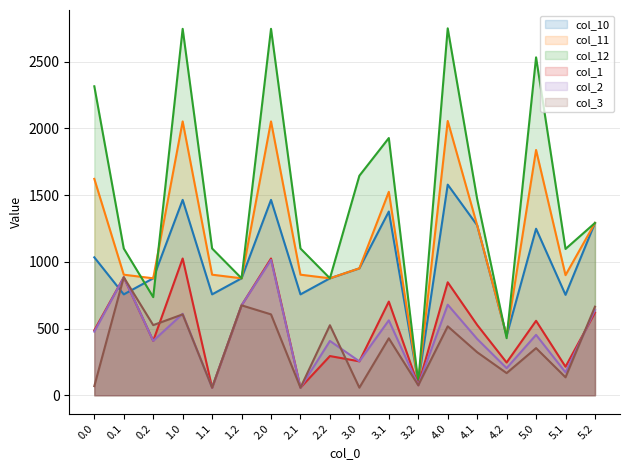

How many data points in col_10 are less than 951?

9